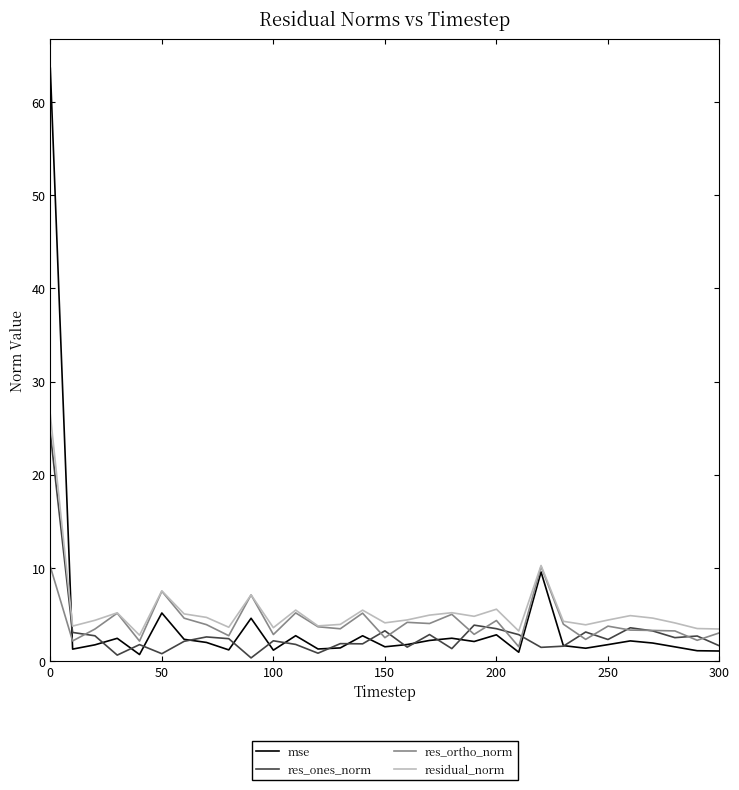

Which series has the widest spread of values?

mse